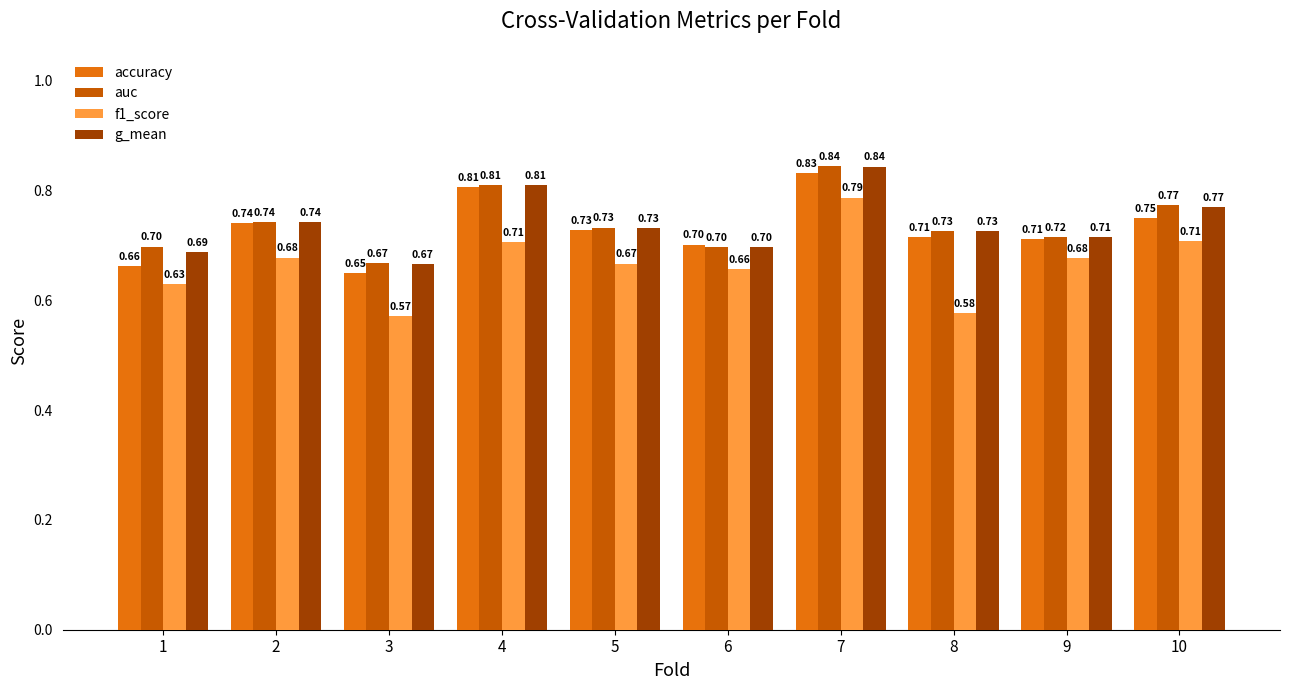

What is the total value across all series at 9?

2.8